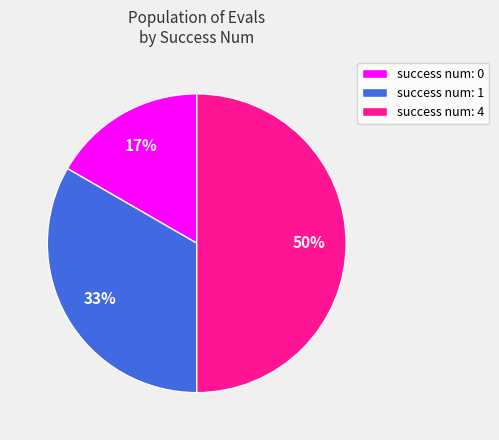

Do success num: 1 and success num: 4 together represent more than half of the pie?

Yes